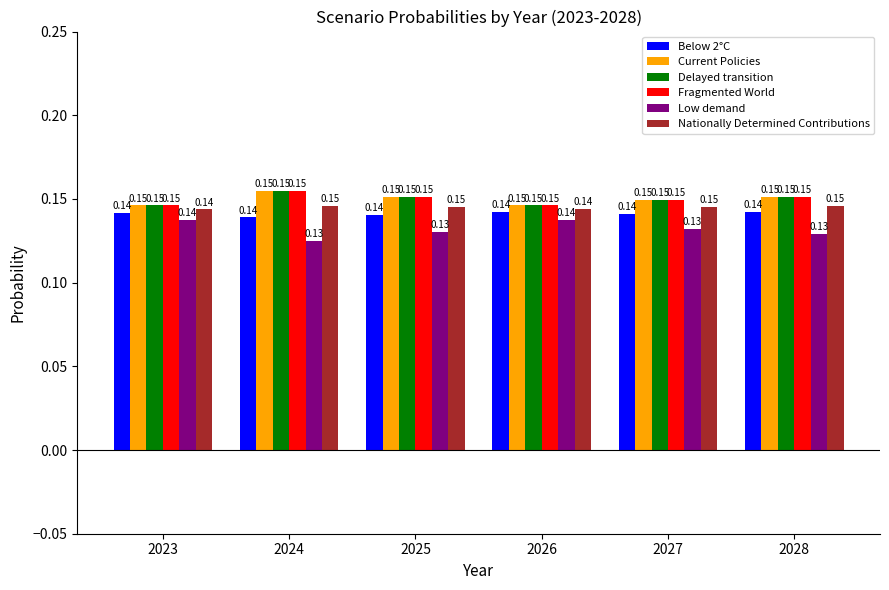

How many bars are there in each group?

6